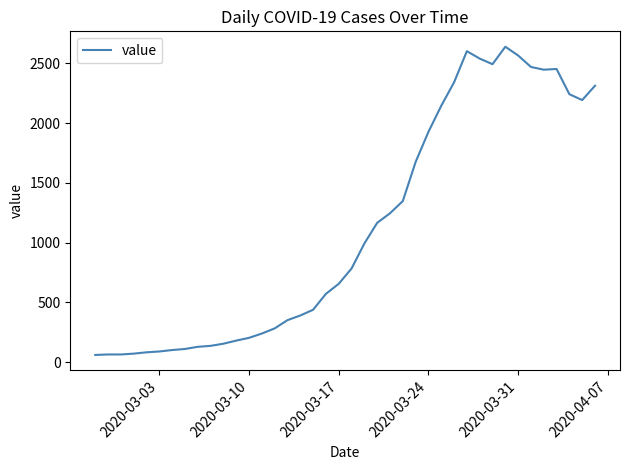

What is the sum of all values?

44971